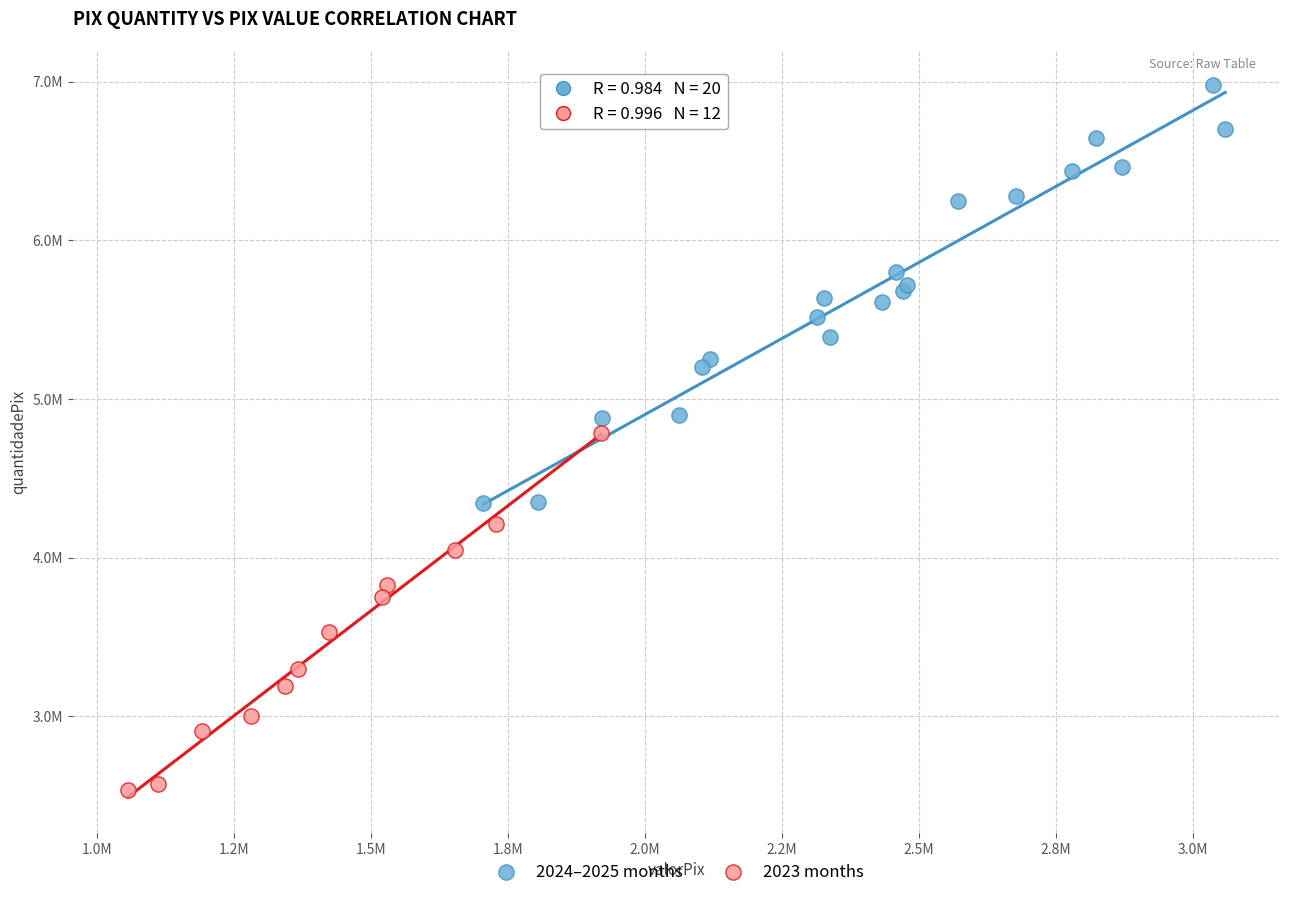

Which series reaches the maximum Y coordinate?

2024–2025 months